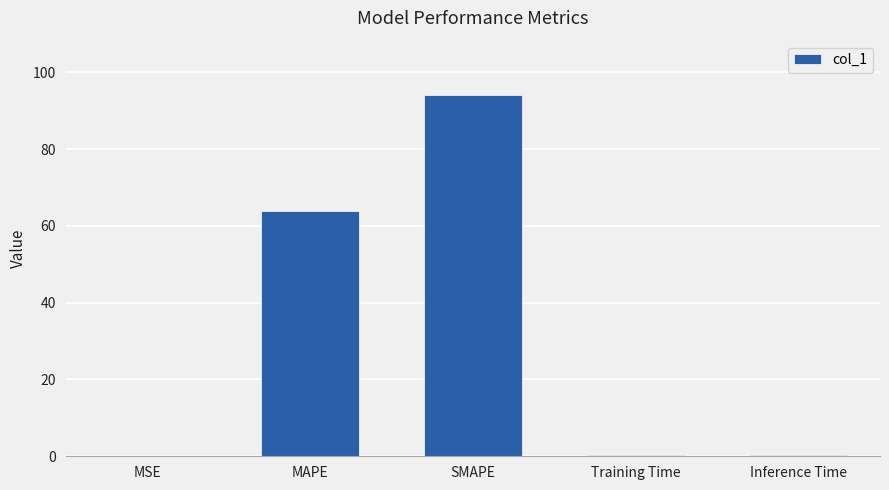

The value at MAPE is 101.2. True or false?

False